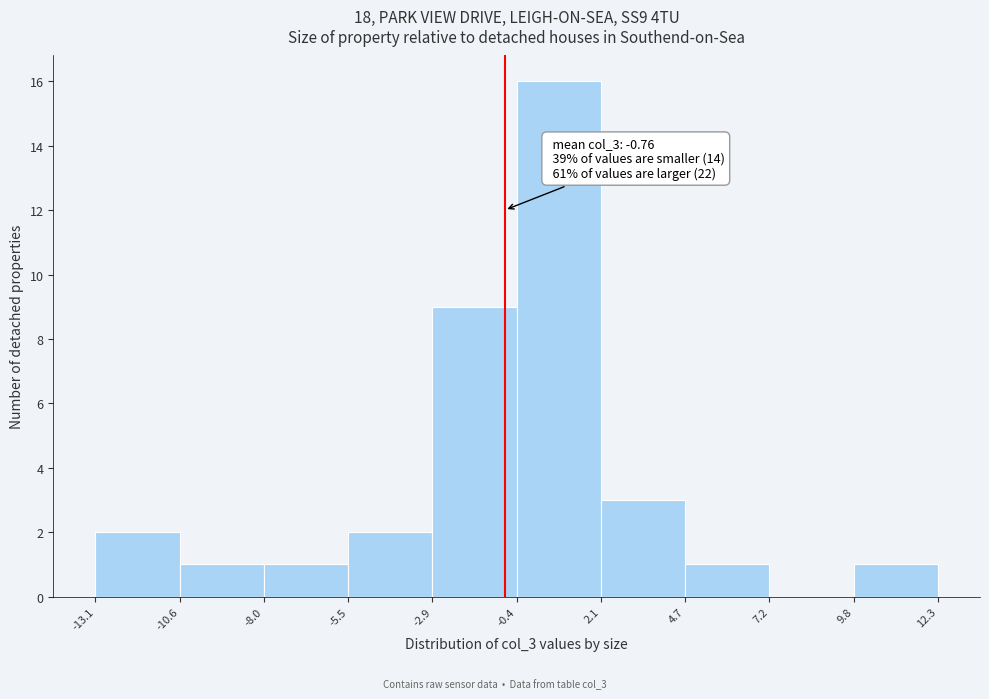

Over which range of the x-axis is the bar tallest?

-0.4 to 2.1